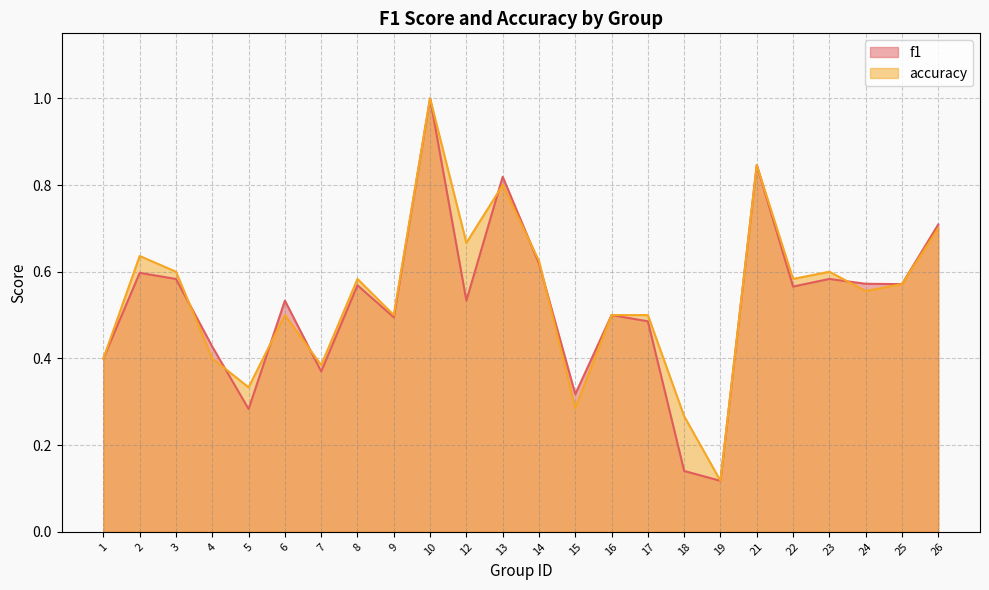

The accuracy series shows 0.5 at 9. True or false?

True